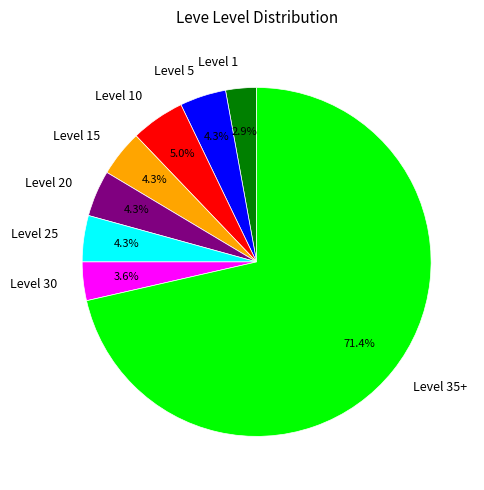

Which category has the biggest portion of the pie?

Level 35+